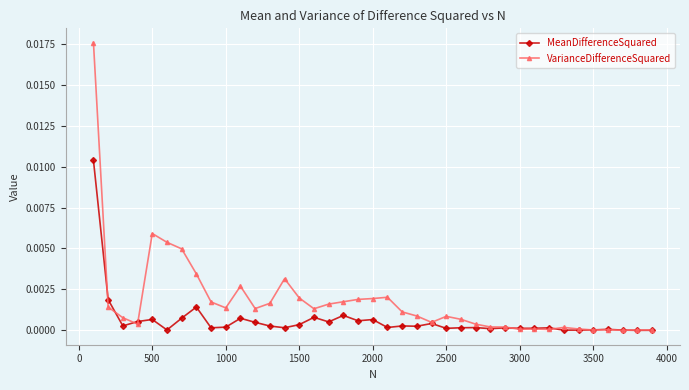

List the series in order of their peak value, lowest first.

MeanDifferenceSquared, VarianceDifferenceSquared